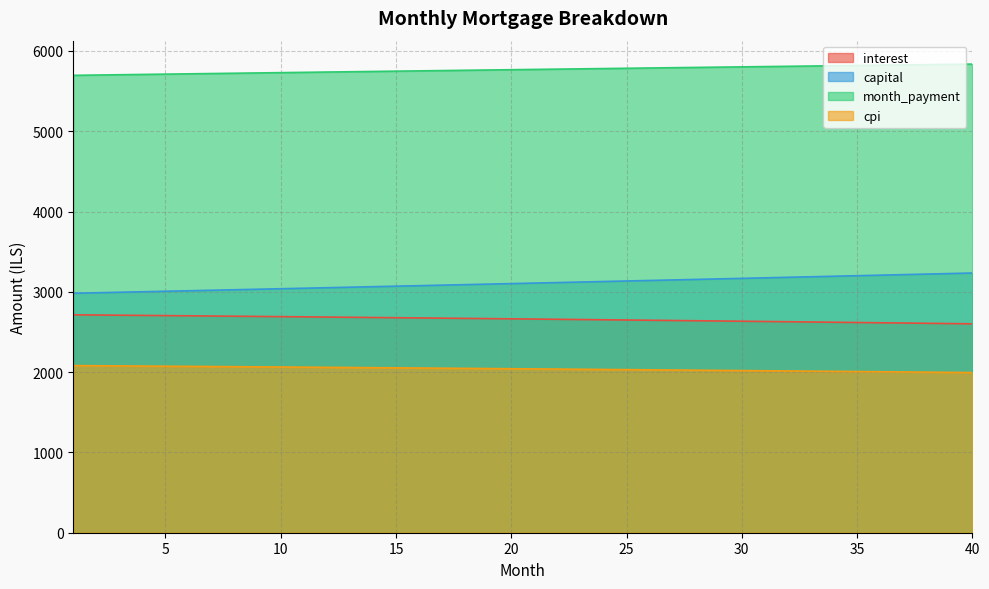

True or false: interest and month_payment intersect in this chart.

False